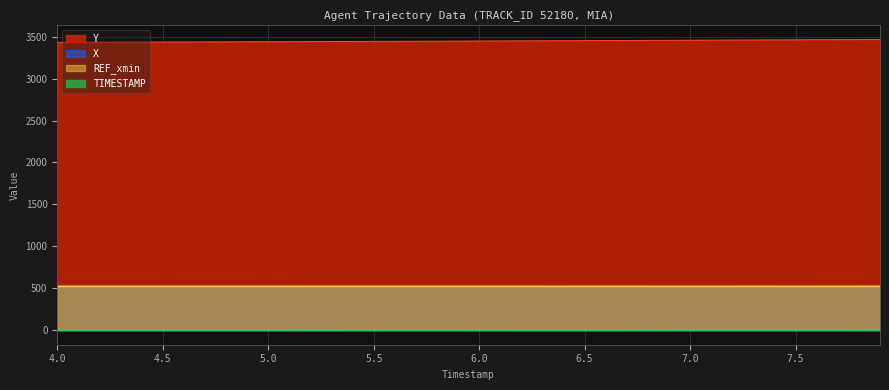

What is the sum of all Y values?

137950.8